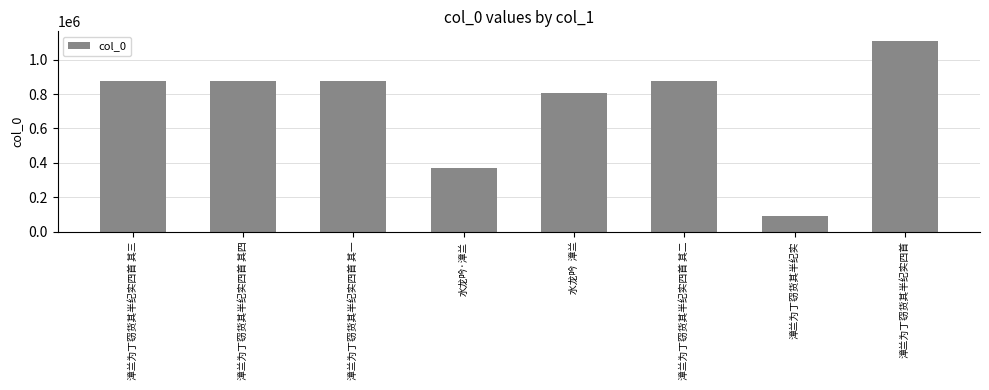

Which category has the highest value across all series?

漳兰为丁窃货其半纪实四首